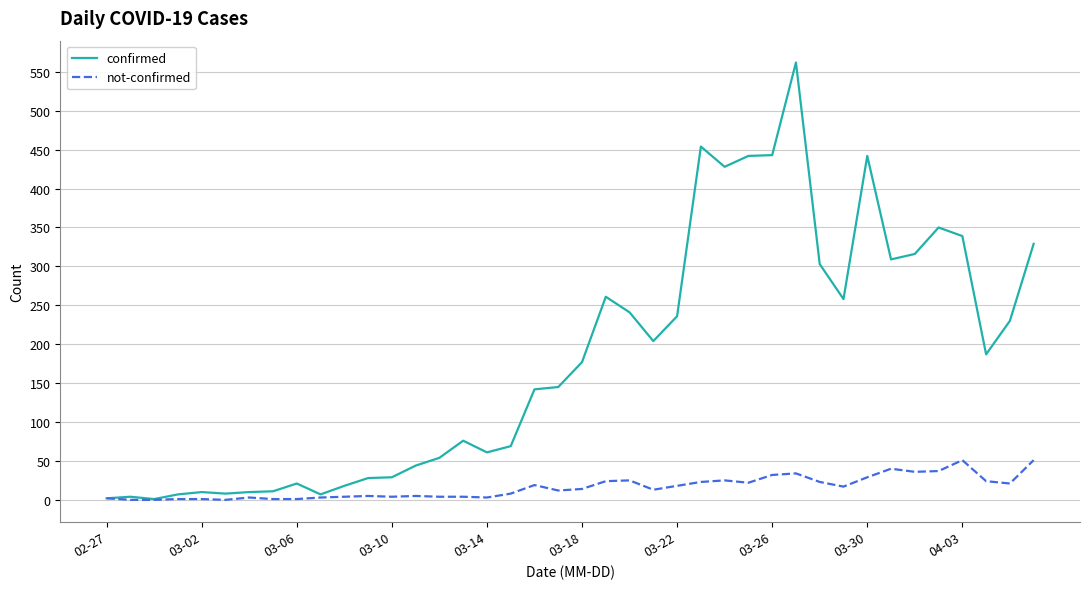

Which series has the widest spread of values?

confirmed